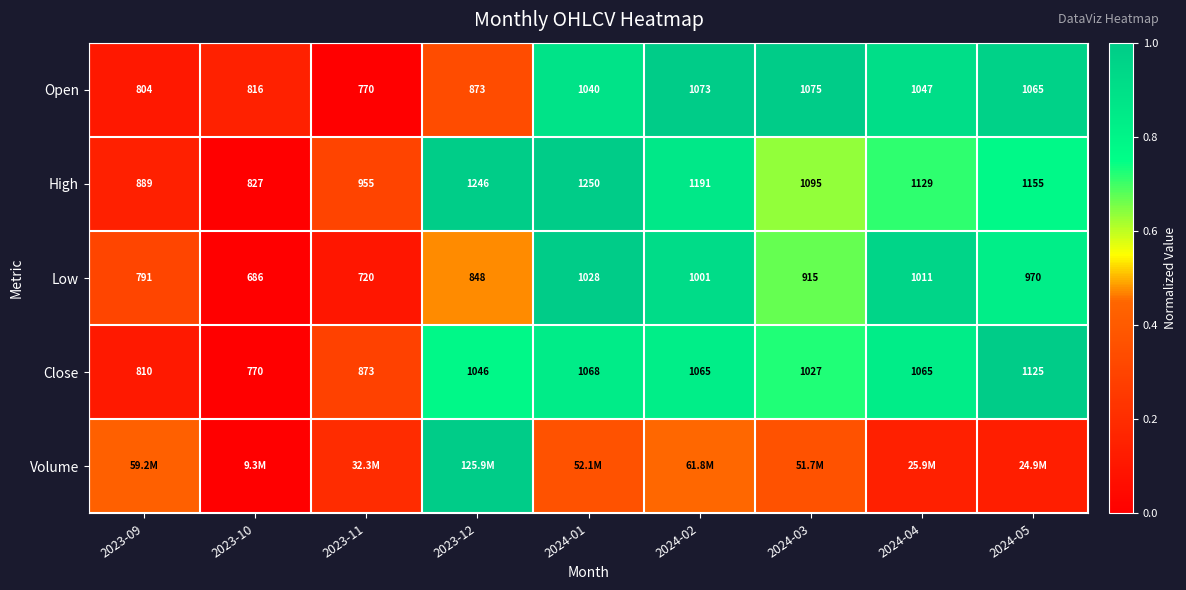

Is the value of Low at 2024-05 greater than the value of High at 2024-02?

No